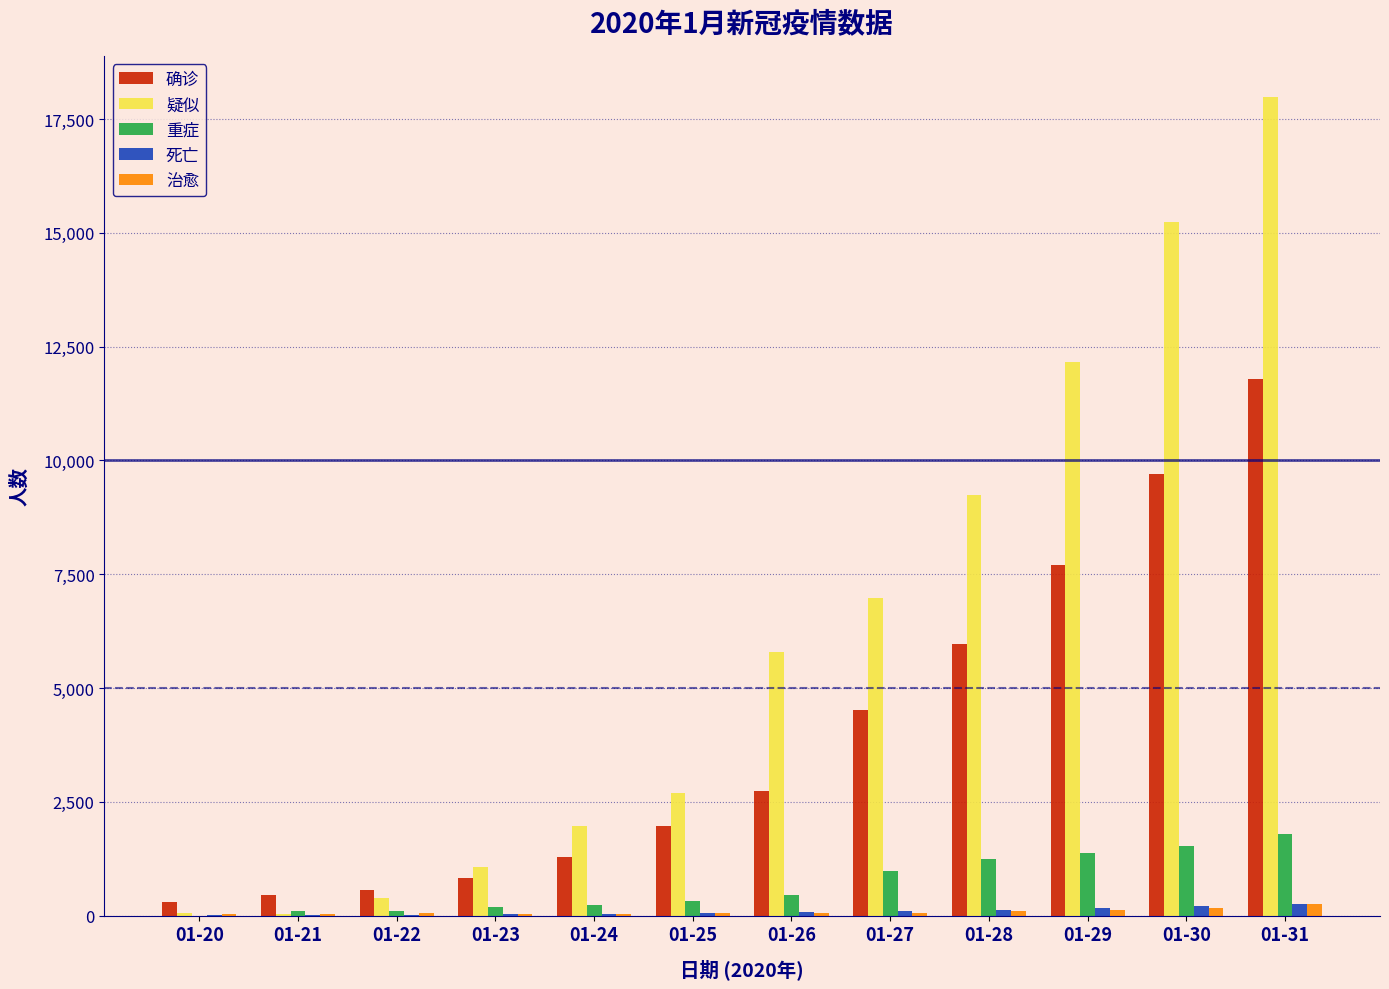

The 死亡 series shows 41 at 01-24. True or false?

True